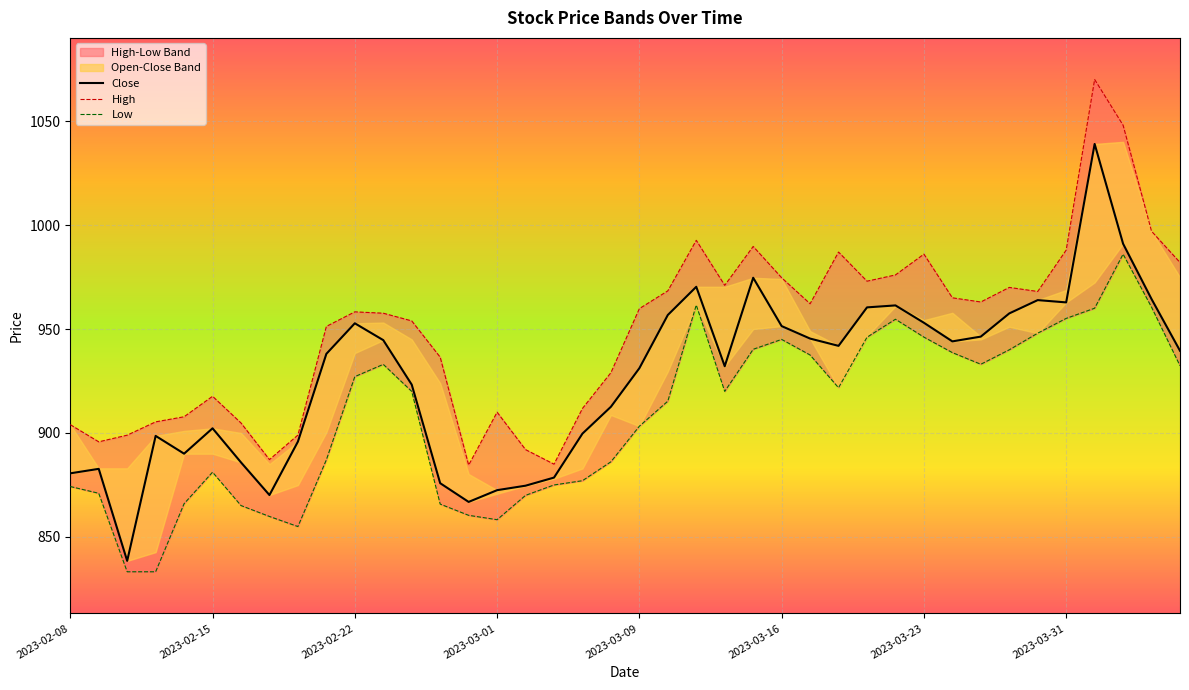

What position from the left is 2023-03-17?

27